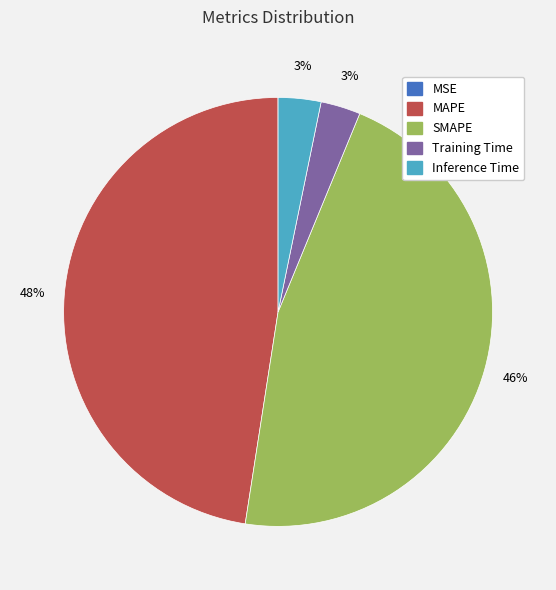

The MAPE slice represents 48% of the pie. True or false?

True